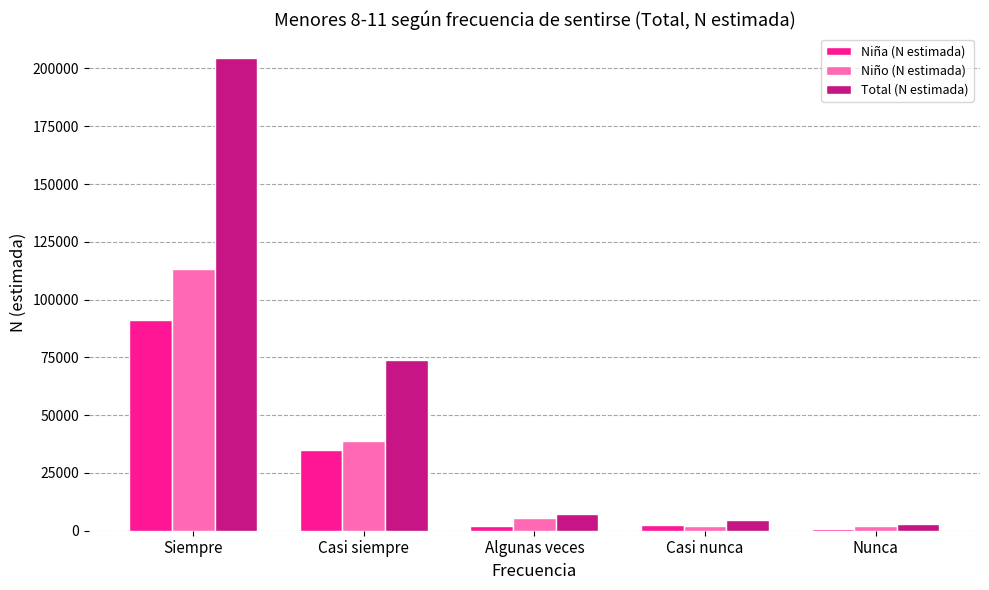

How many values in the Total (N estimada) series are below 7250?

2